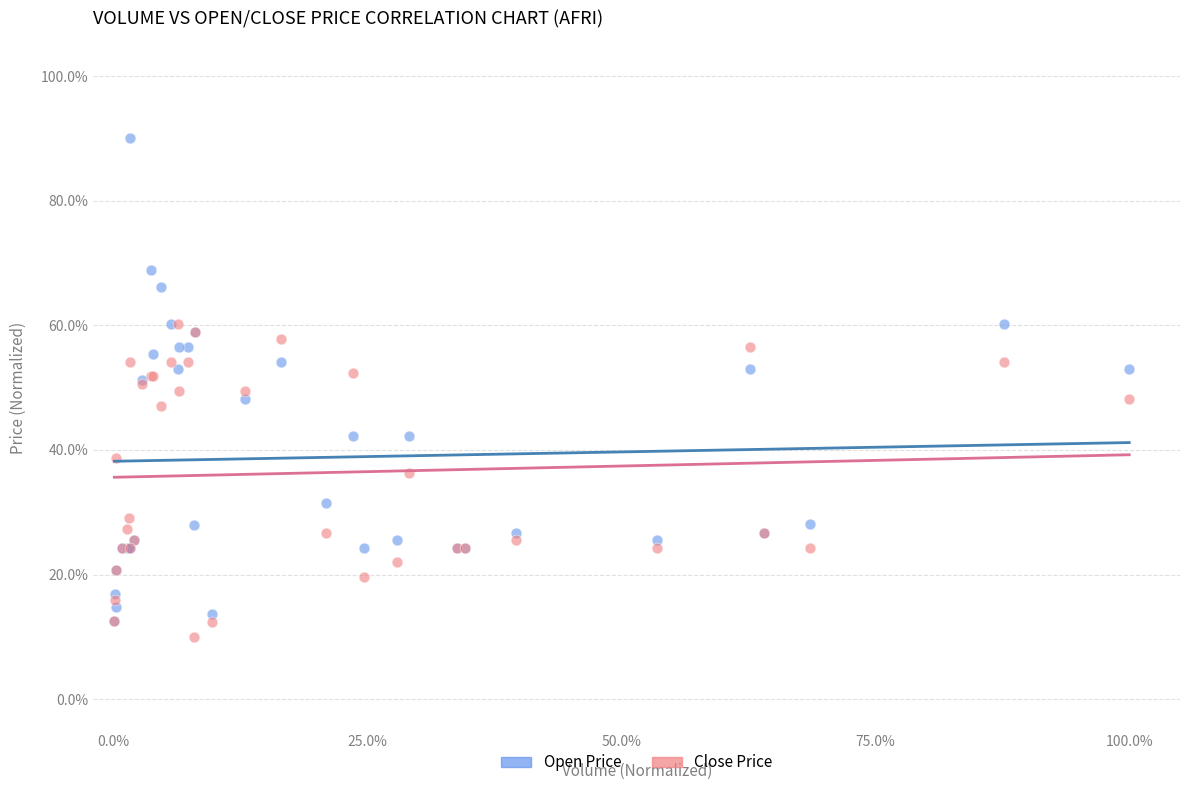

Which series reaches the maximum Y coordinate?

Open Price